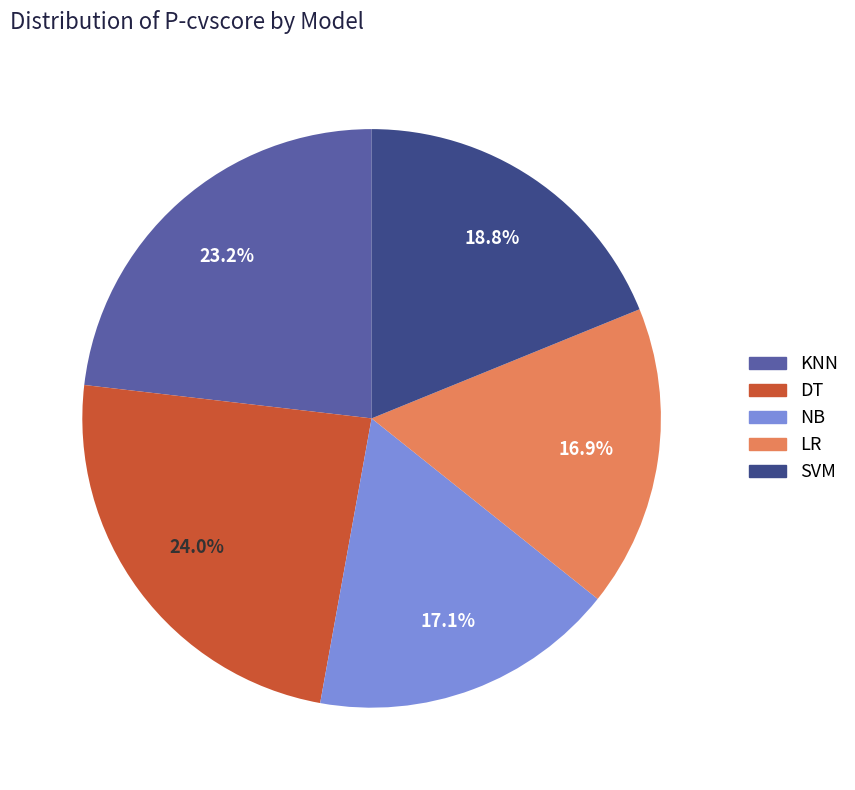

Is the sum of NB and SVM greater than half?

No